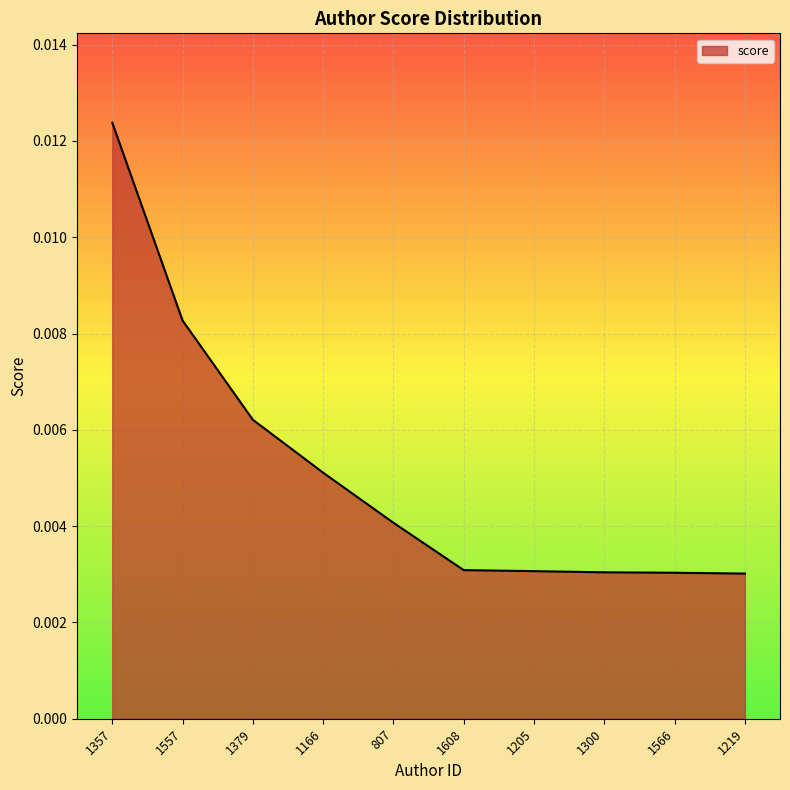

What position from the left is 1219?

10